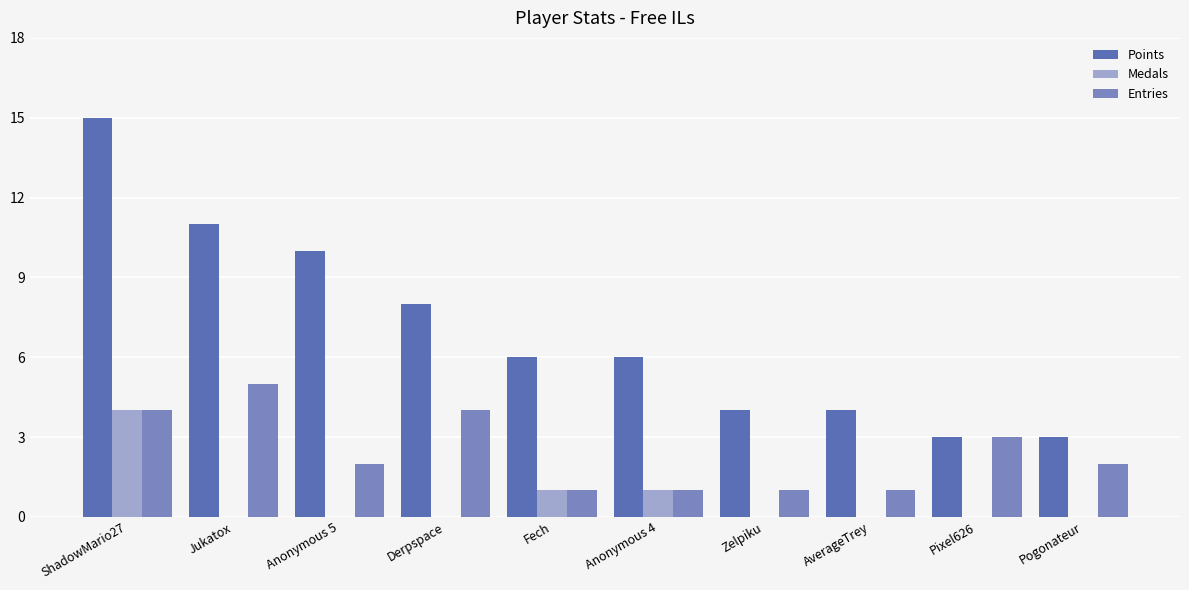

What is the sum of the Points values at Jukatox and Fech?

17